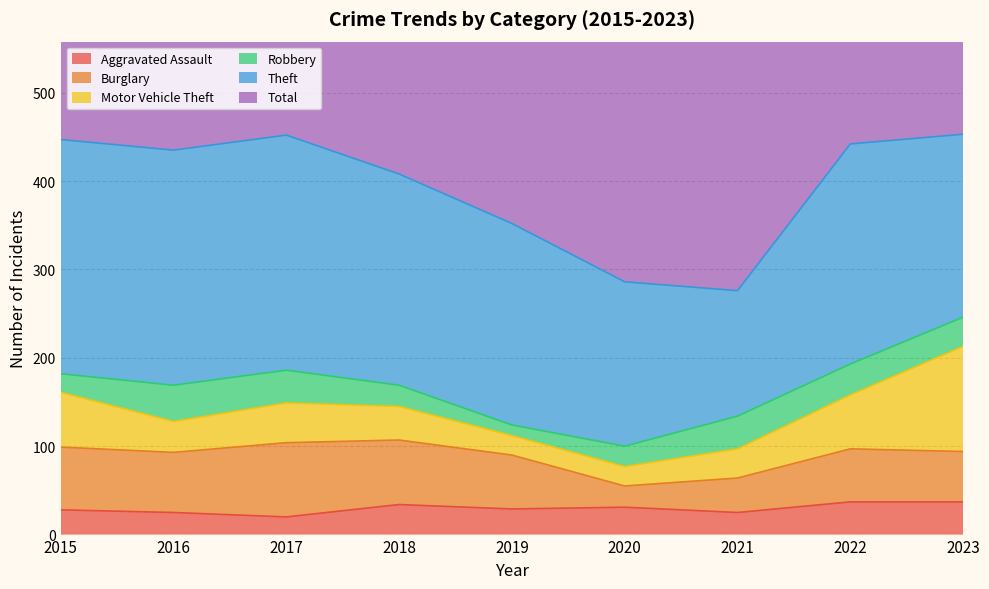

What is the lowest value of the Aggravated Assault series?

20